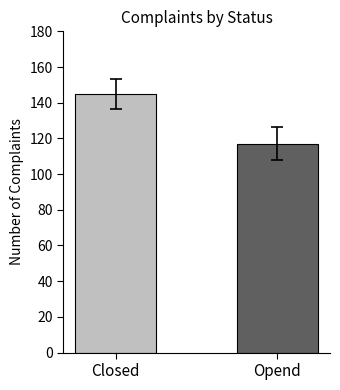

Are the bars grouped side by side (vs. stacked)?

No